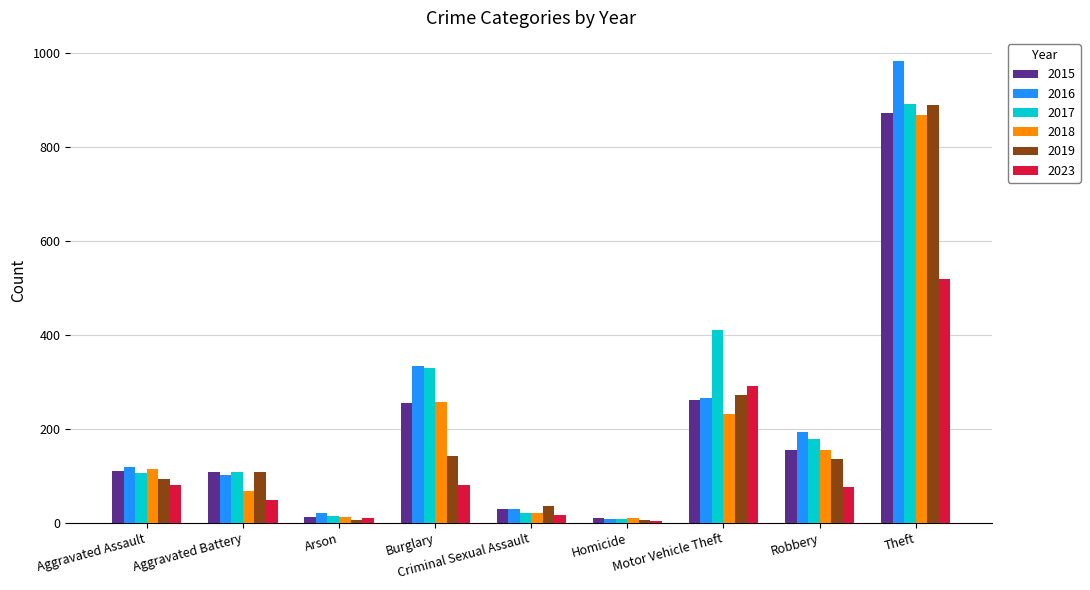

At which category is the sum across all series the highest?

Theft